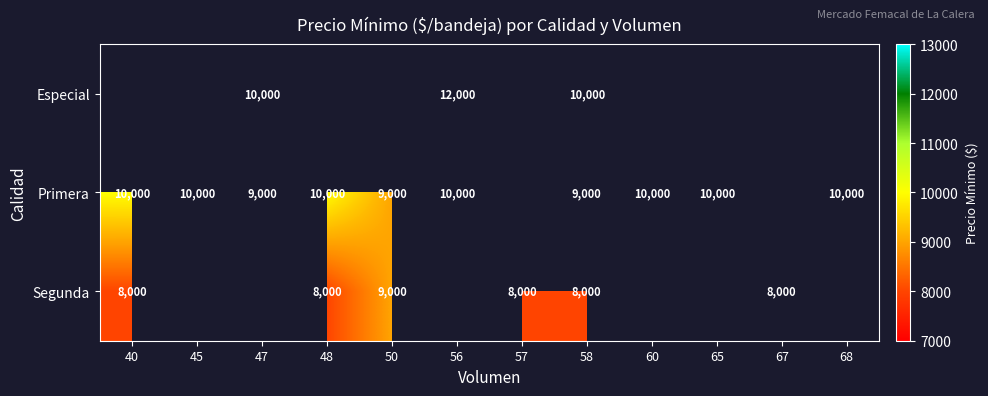

The Segunda series shows 8000 at 67. True or false?

True